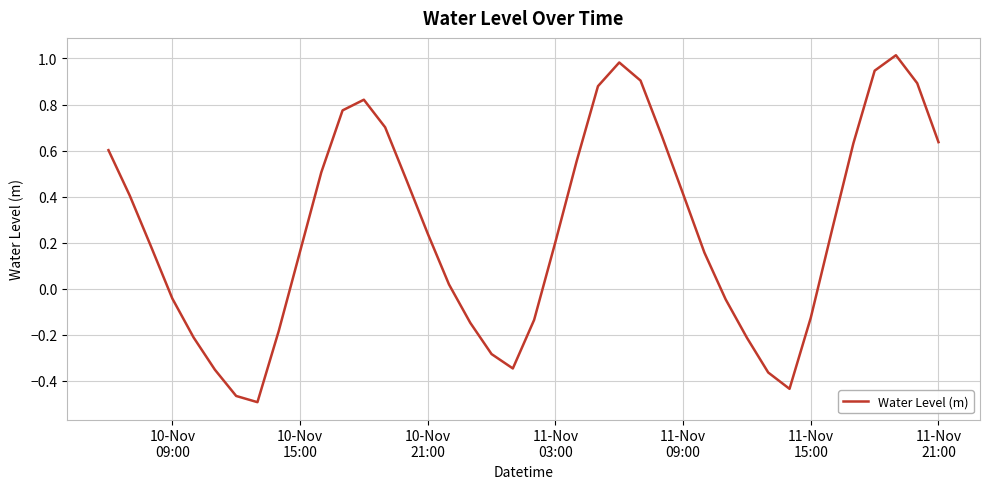

What is the difference between the maximum and minimum values?

1.5